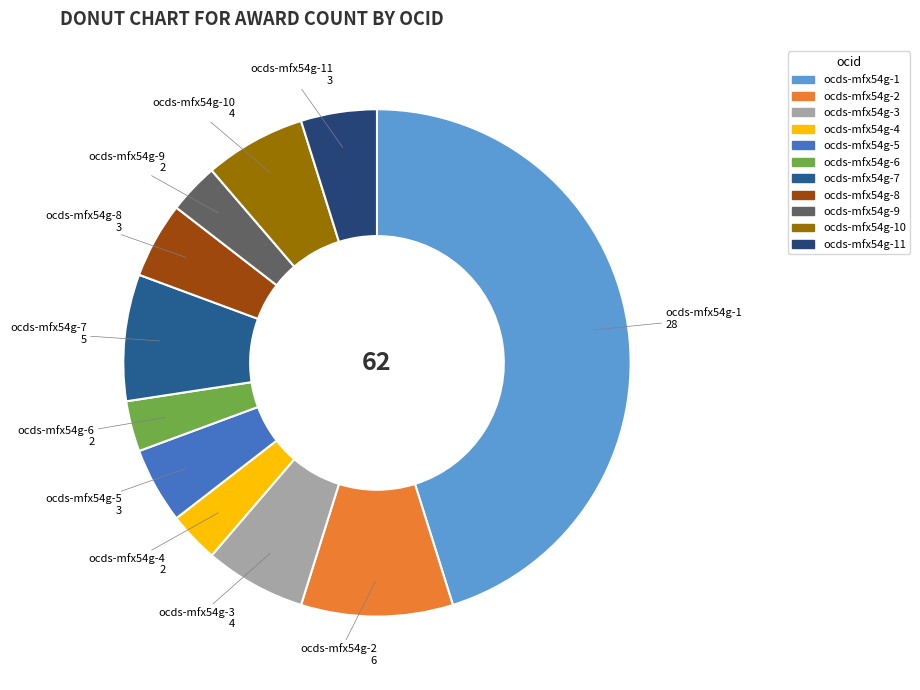

True or false: ocds-mfx54g-9 accounts for 3% of the total.

True